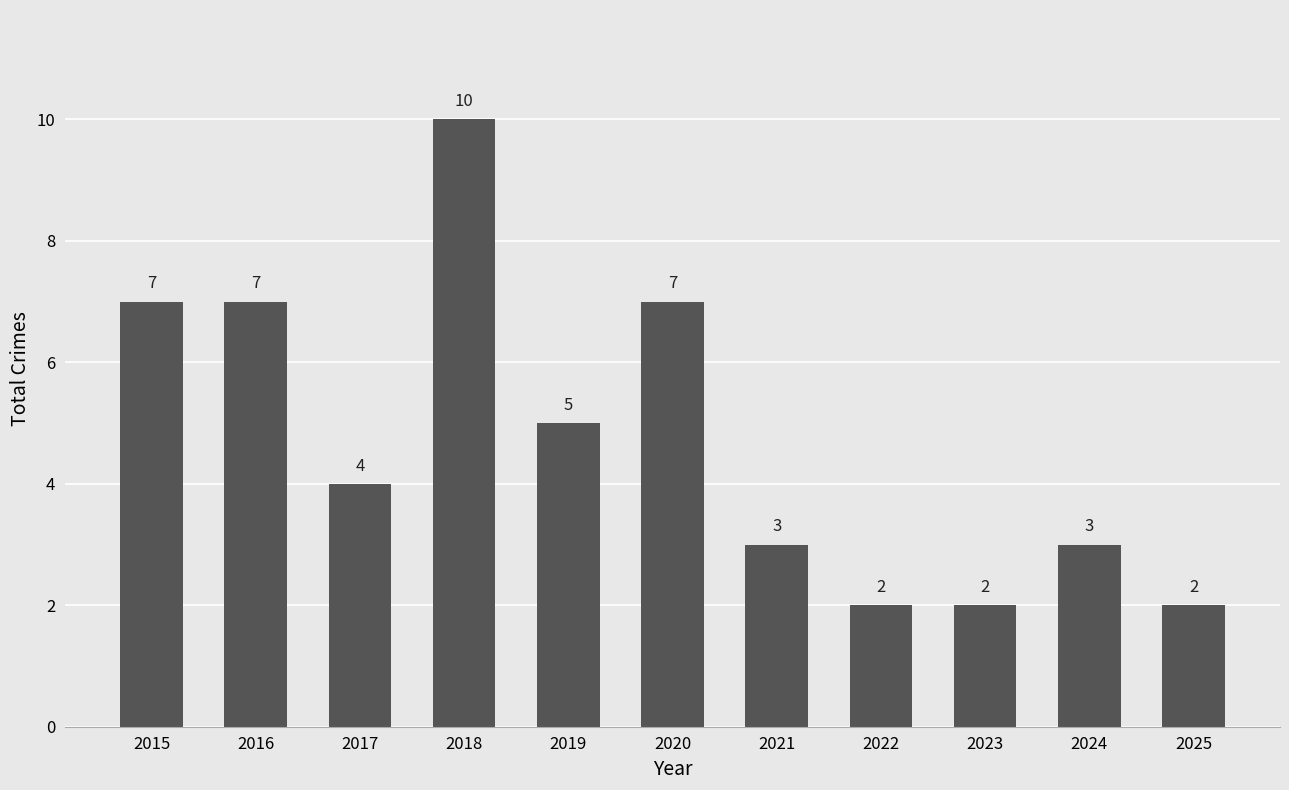

What is the sum of all values?

52